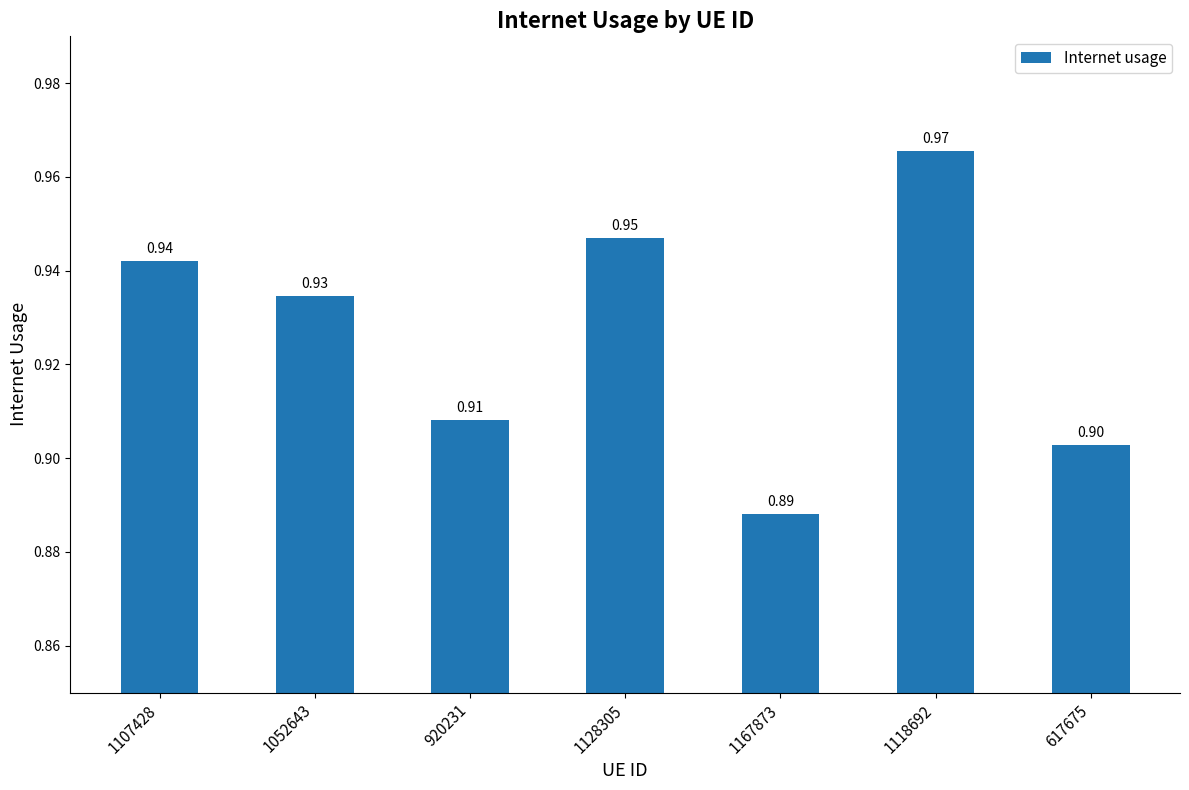

Are the bars horizontal?

No